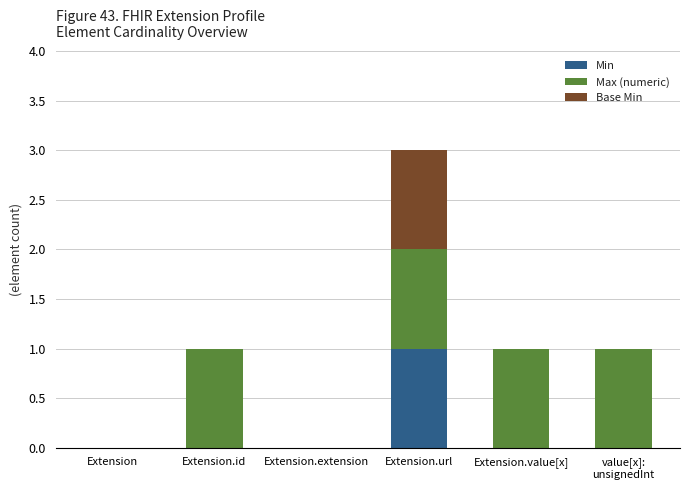

At which category is the sum across all series the highest?

Extension.url